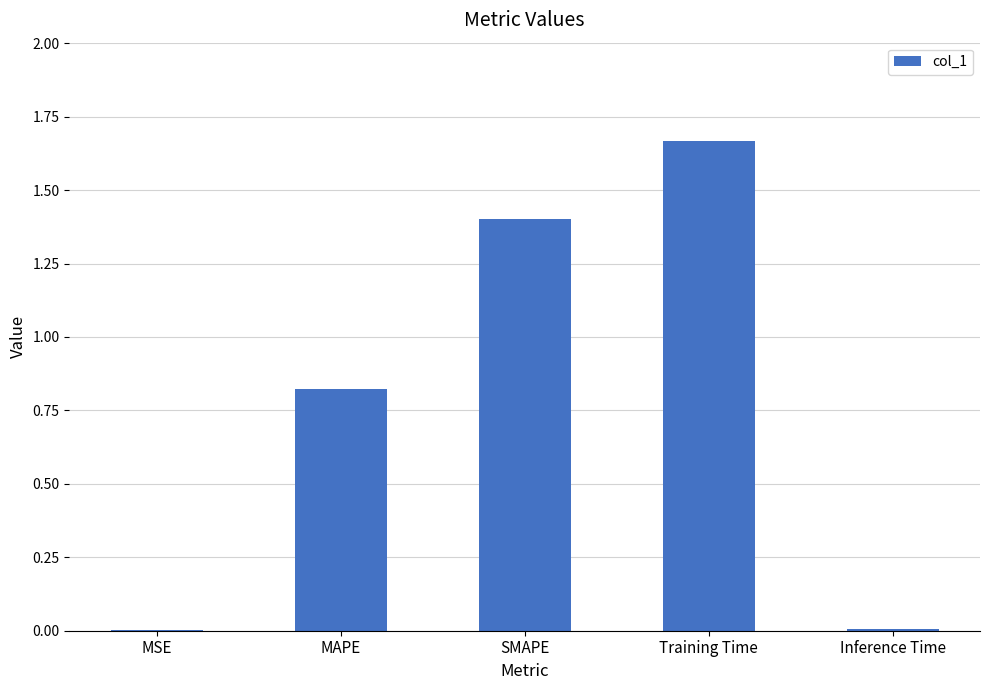

What is the change in value from MAPE to SMAPE?

+0.6